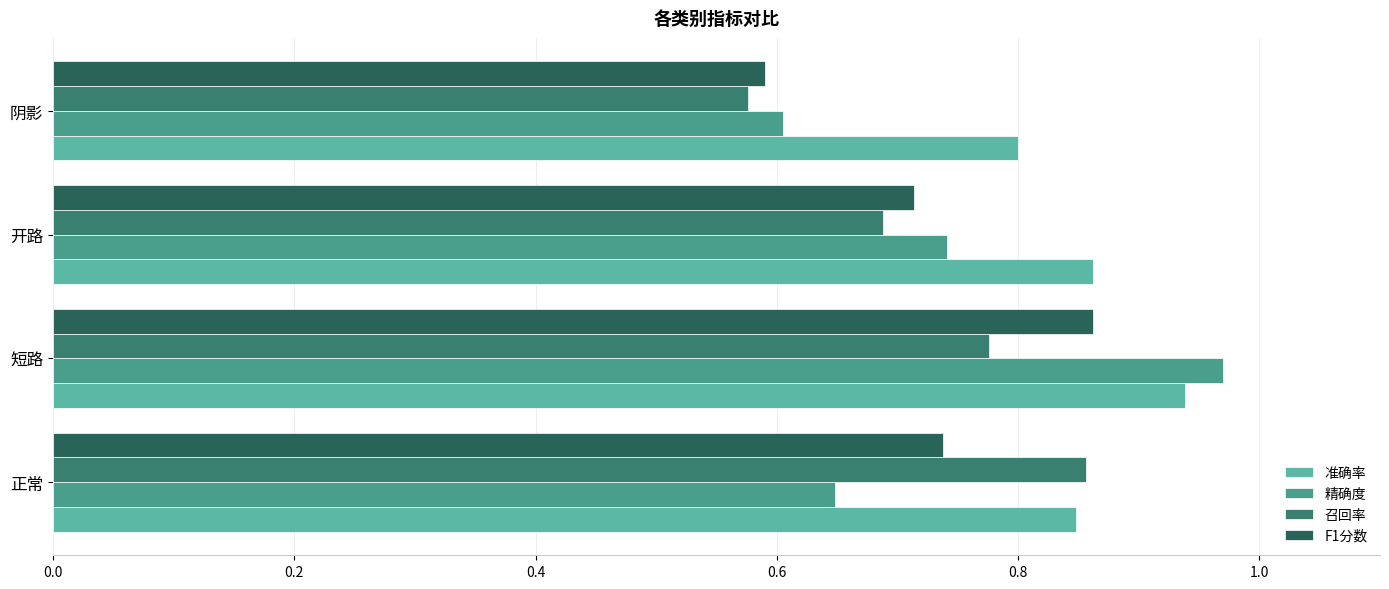

Reading left to right, extract all data points from this chart.

准确率: 0.8	0.9	0.9	0.8
精确度: 0.6	1.0	0.7	0.6
召回率: 0.9	0.8	0.7	0.6
F1分数: 0.7	0.9	0.7	0.6